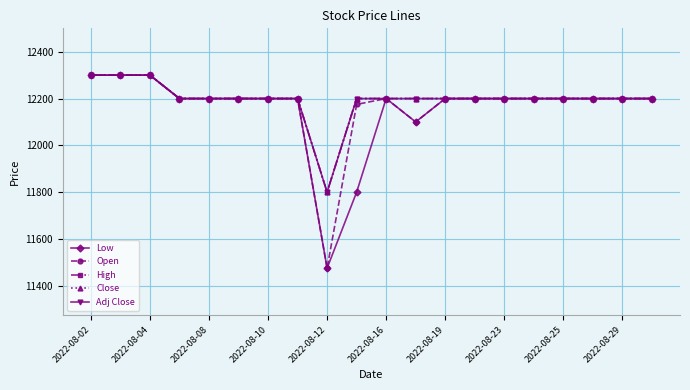

True or false: Open has more than 2 points higher than both neighbors.

False